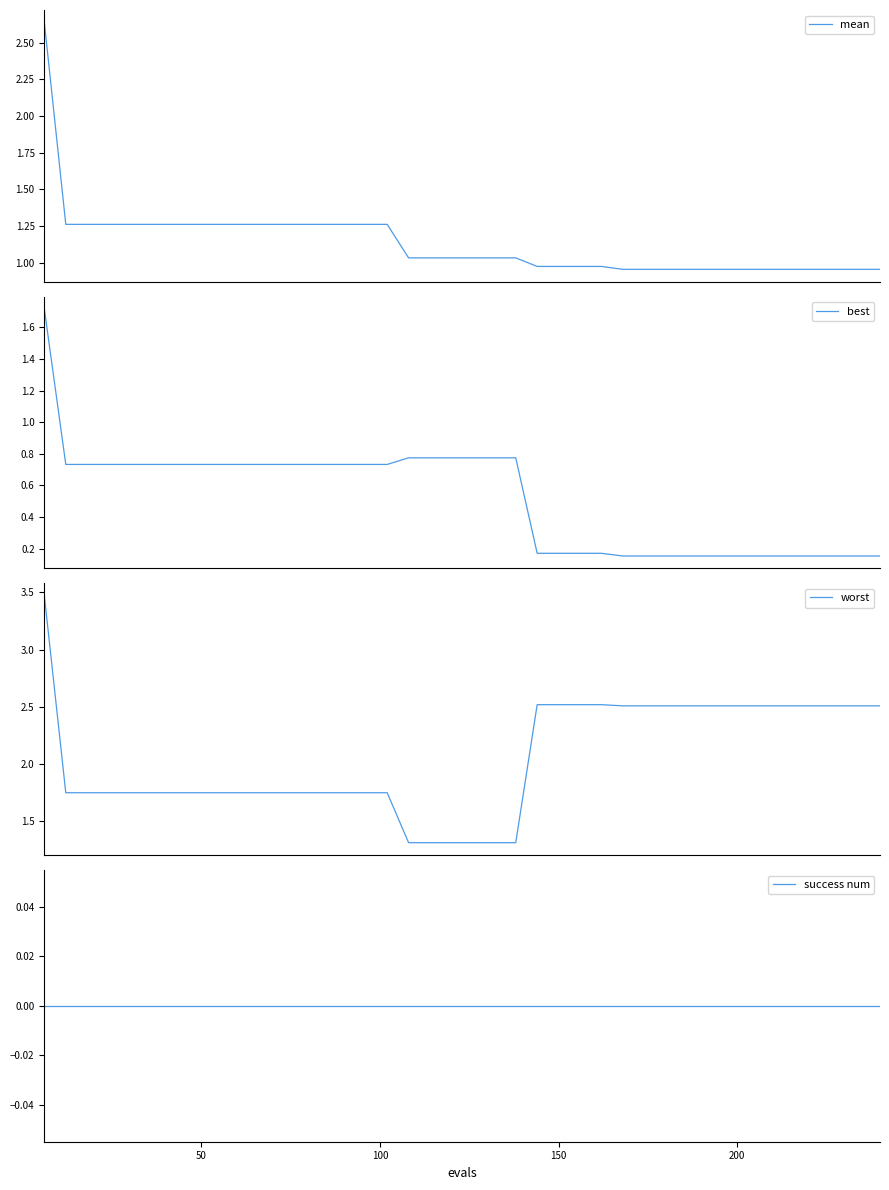

What is the highest value of the best series?

1.7